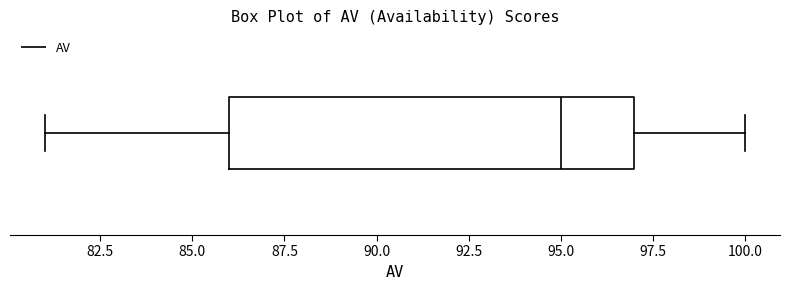

Where does the left whisker of the box end on the x-axis? The values are not printed on the chart, so give them approximately, as read against the axis.

81